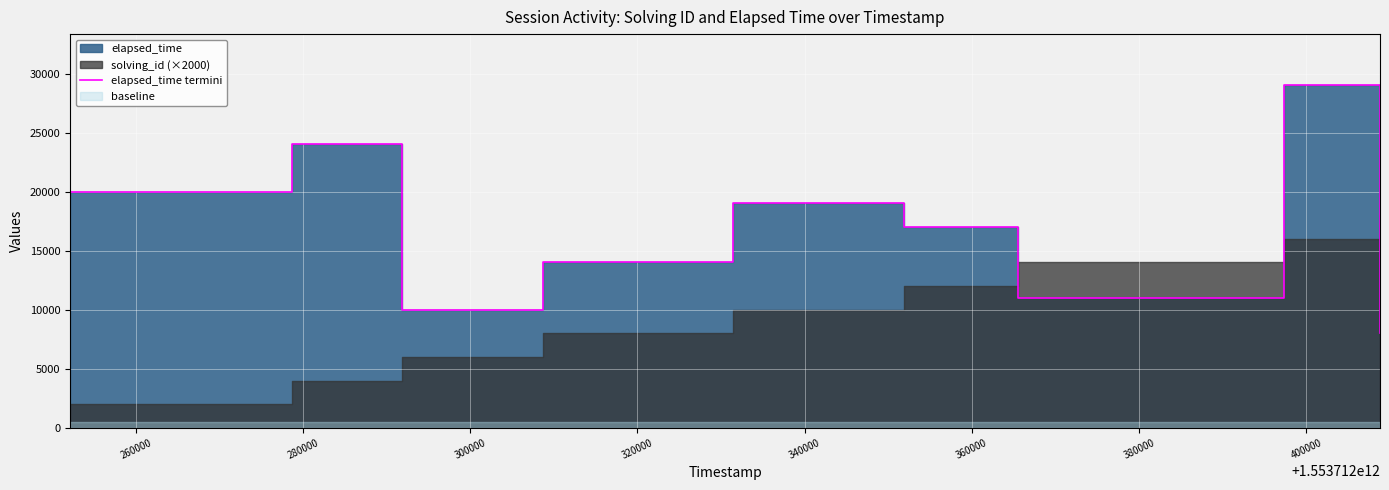

How many lines are shown in the chart?

1